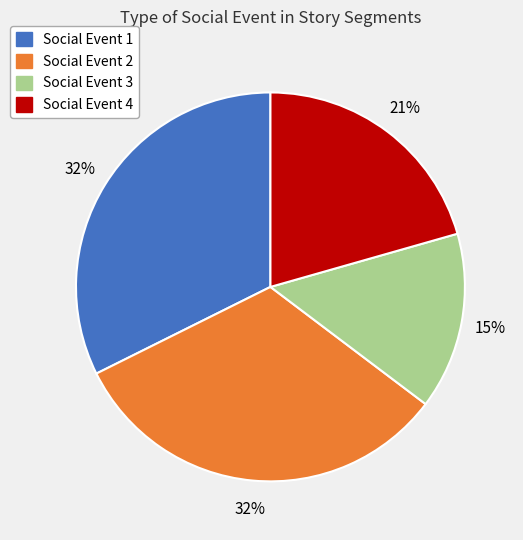

To the nearest percent, what is the average slice percentage?

25%